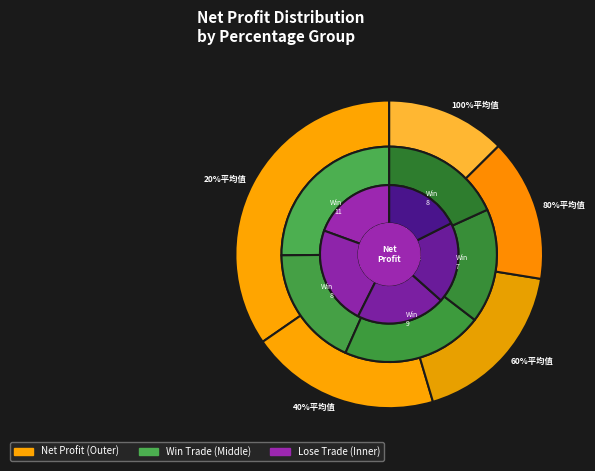

To the nearest percent, what percentage of the pie is 60%平均值?

18%